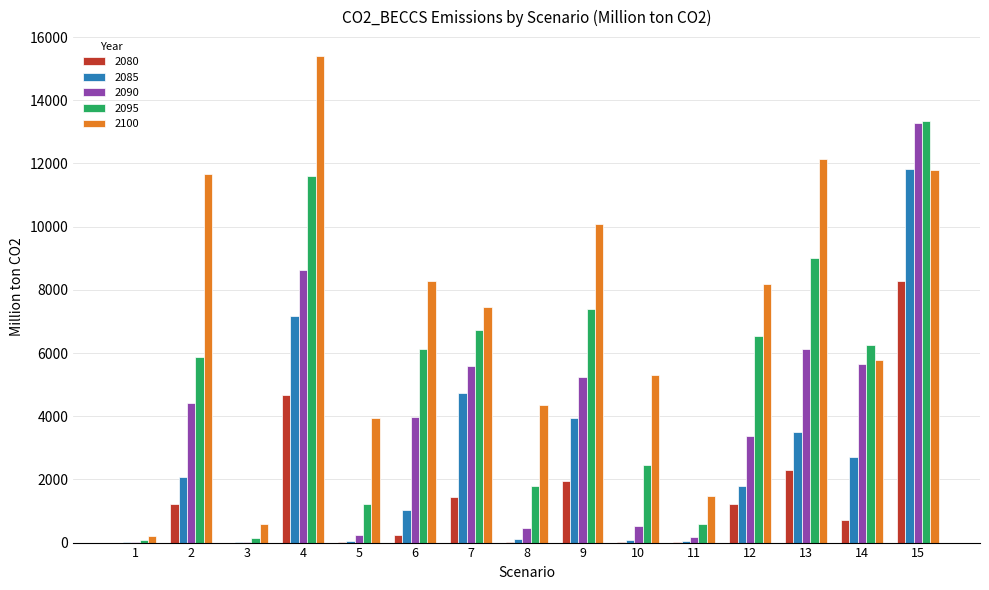

At which category is the sum across all series the highest?

15